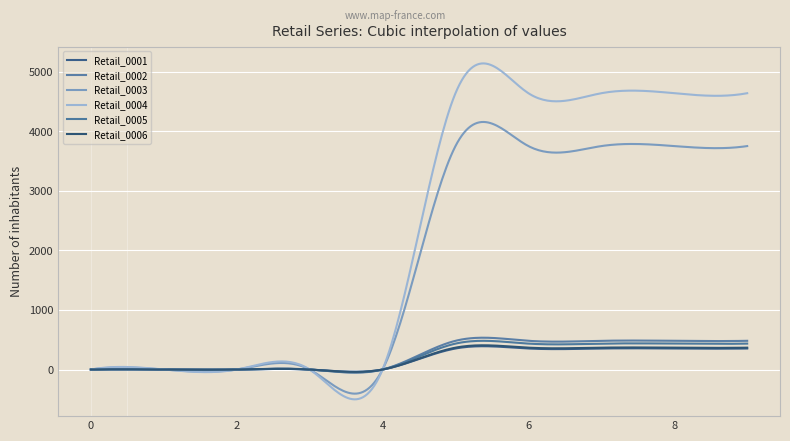

Which series has the largest total across all categories?

Retail_0004